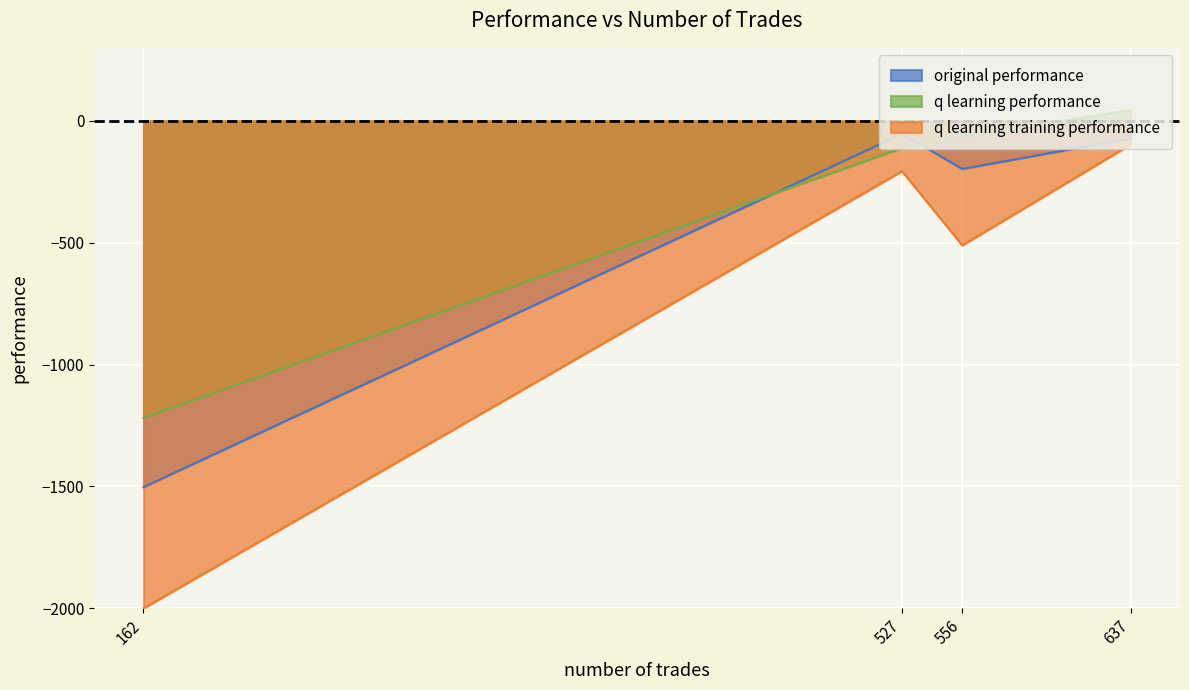

What is the difference between the highest and lowest values at 527?

152.7